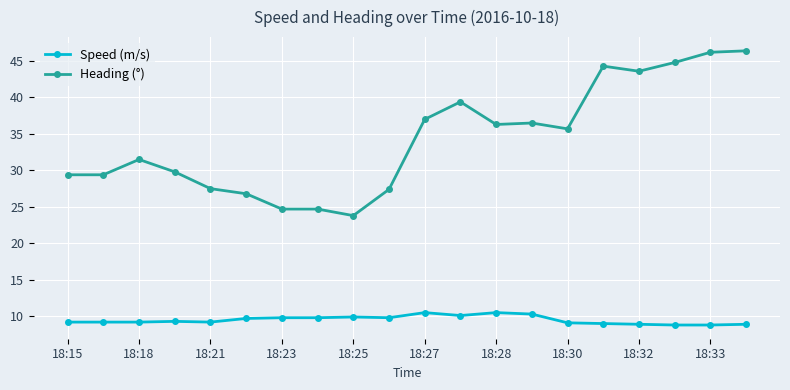

True or false: Speed (m/s) and Heading (°) cross at least once.

False